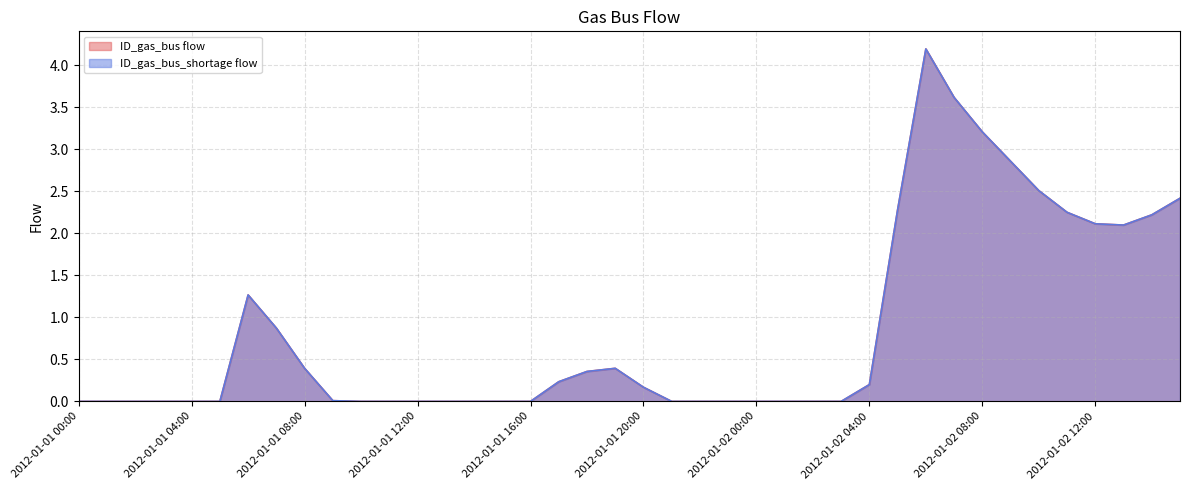

What position from the left is 2012-01-01 11:00?

12